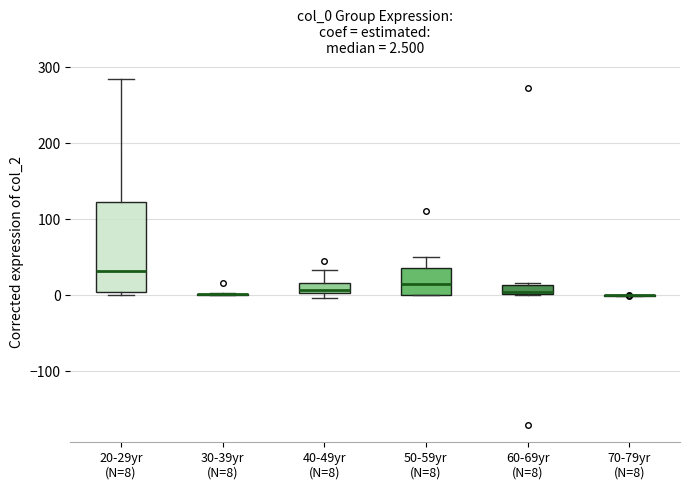

Which box is the tallest, from its lower edge to its upper edge?

20-29yr (N=8)